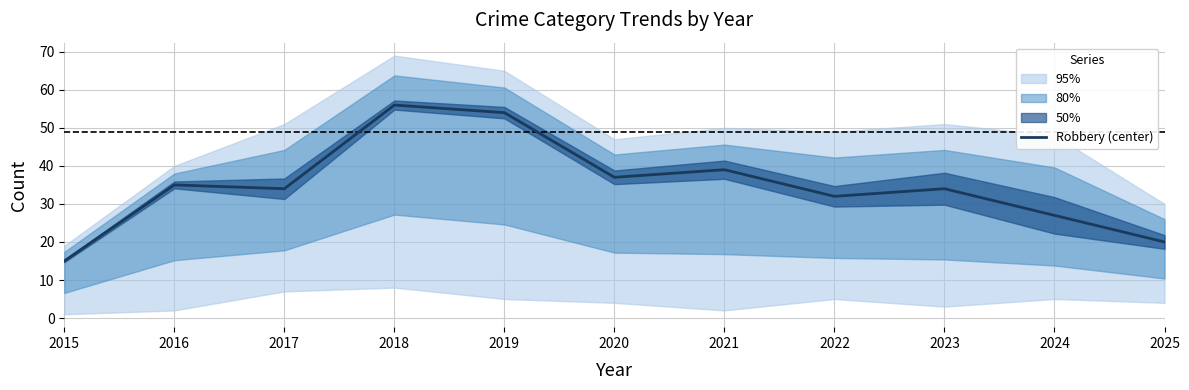

What is the value of the 11th point from the left?

20